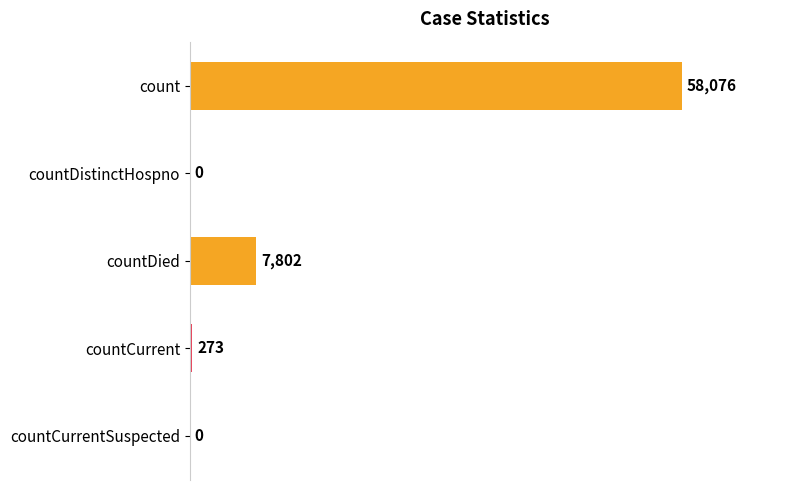

Reading top to bottom, list all the values displayed in this chart.

count=58076	countDistinctHospno=0	countDied=7802	countCurrent=273	countCurrentSuspected=0